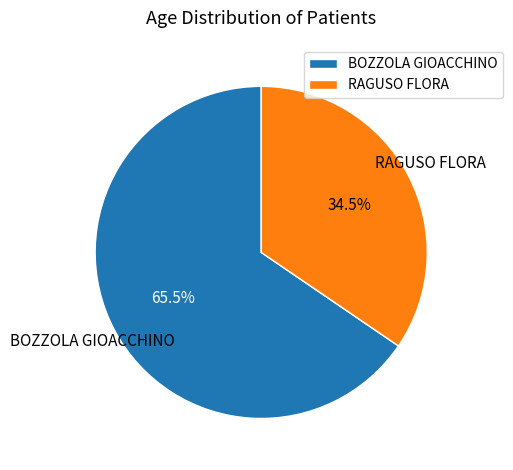

Which has a higher value, BOZZOLA GIOACCHINO or RAGUSO FLORA?

BOZZOLA GIOACCHINO